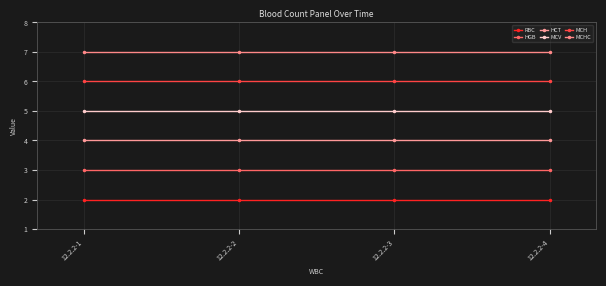

Does the chart display data point markers on the line(s)?

Yes